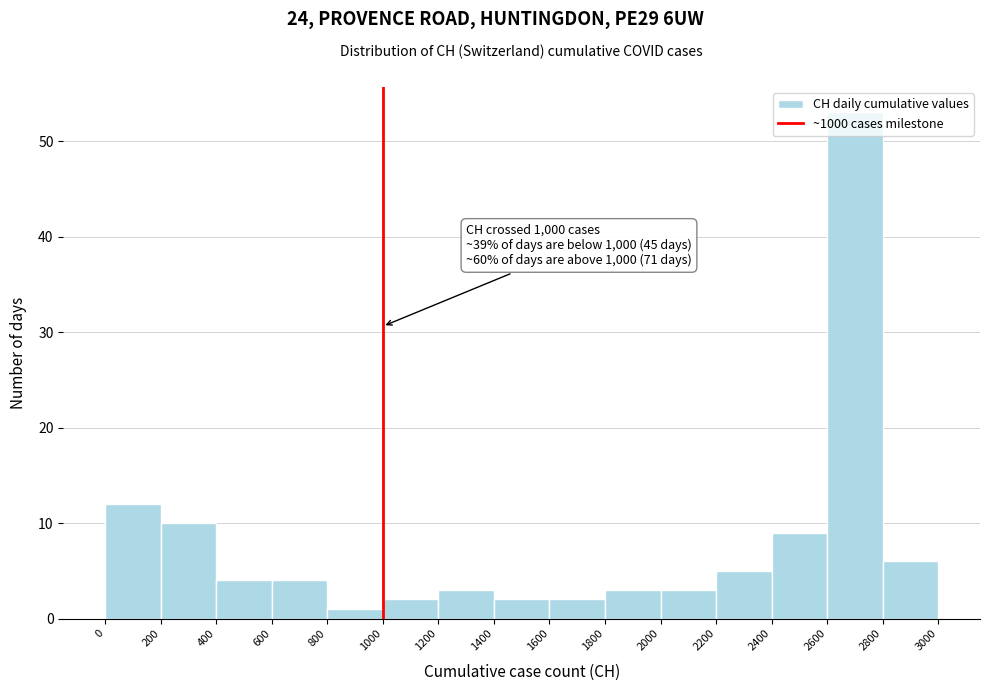

Over which range of the x-axis is the bar tallest?

2600 to 2800